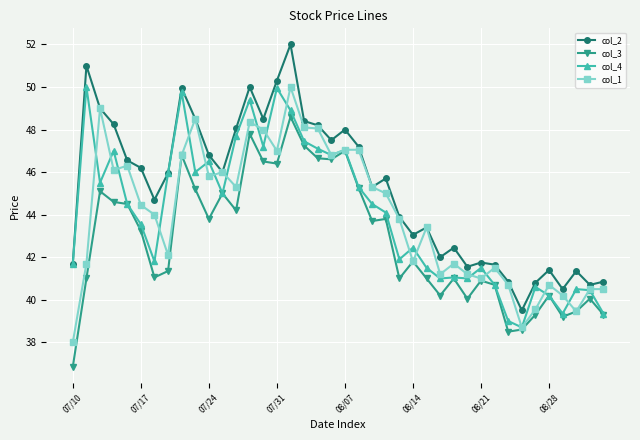

How many categories are shown in the chart?

40